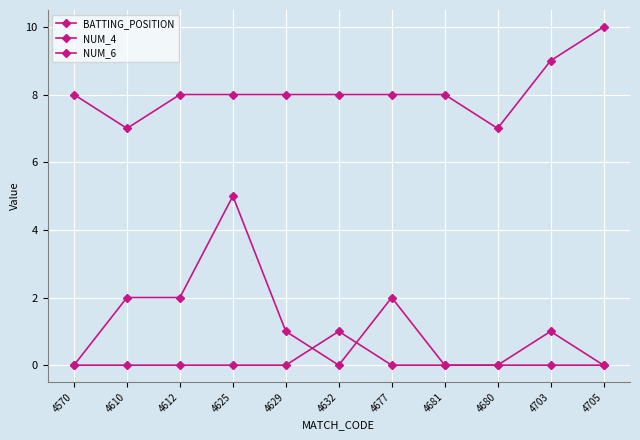

Rank the series by their maximum value, from lowest to highest.

NUM_6, NUM_4, BATTING_POSITION